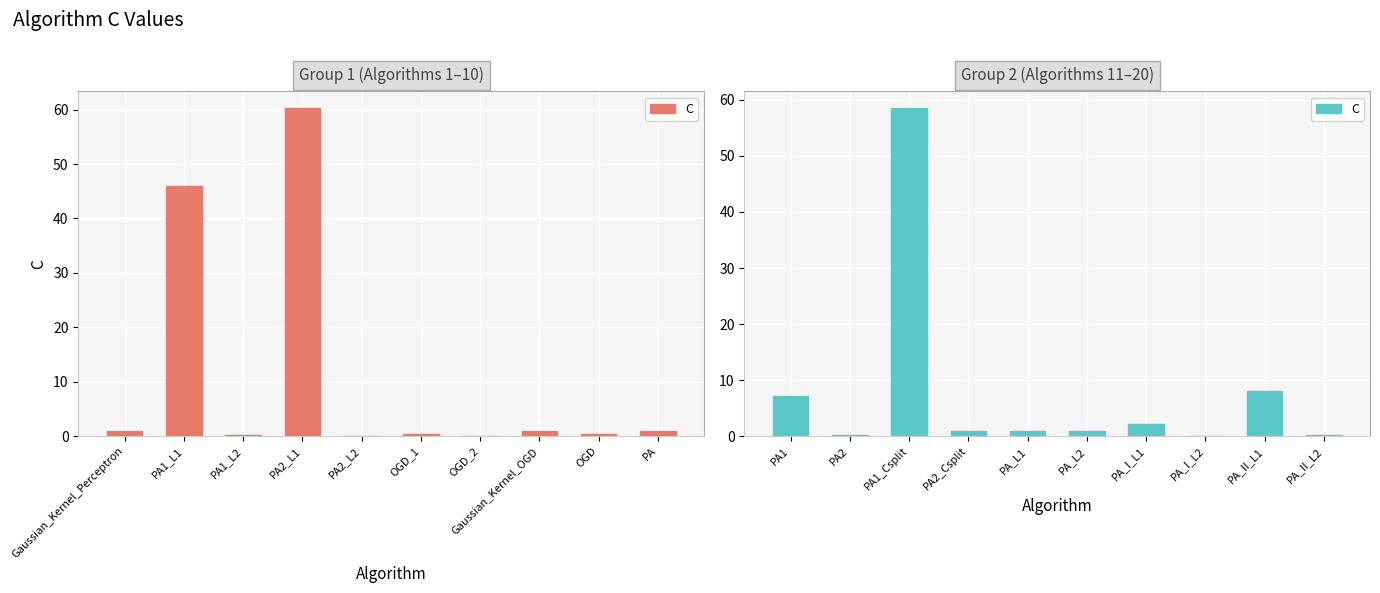

Is it true that the value at PA_I_L1 is 2.8?

False